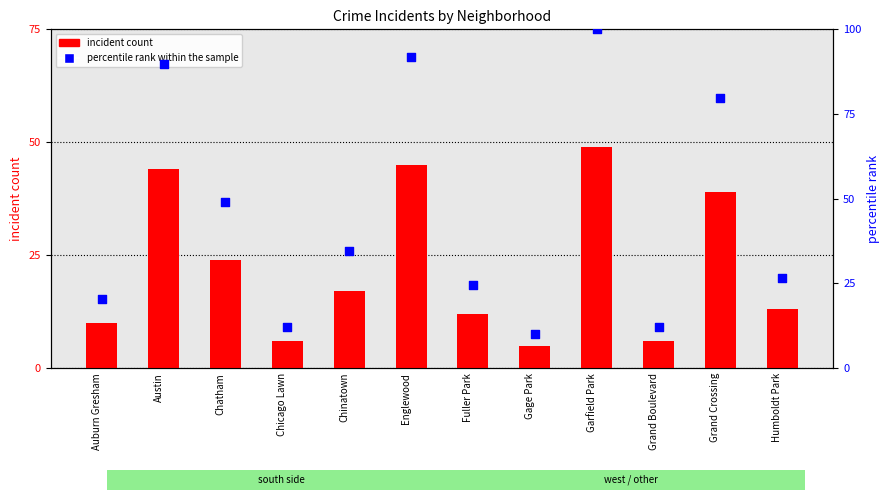

Which series has the largest Y range (max minus min)?

percentile rank within the sample